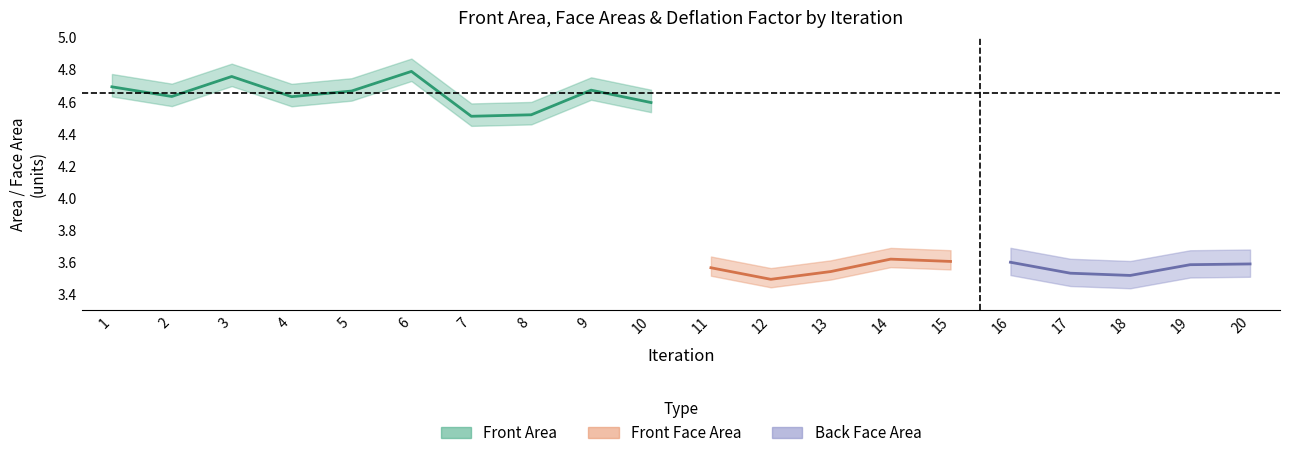

True or false: Deflation Factor and Back Face Area intersect in this chart.

False